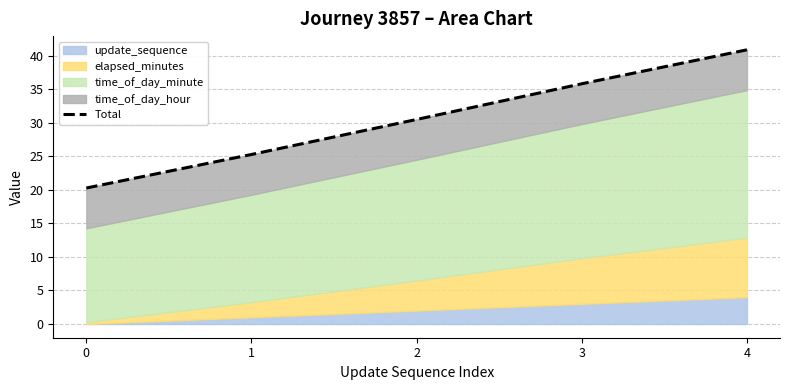

What is the difference between the values at 1 and 0?

5.0